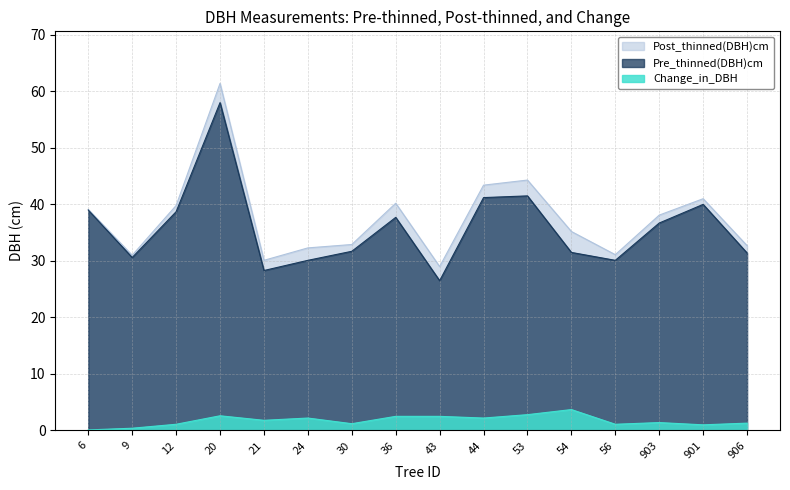

Which has a higher value, 44 or 12?

44